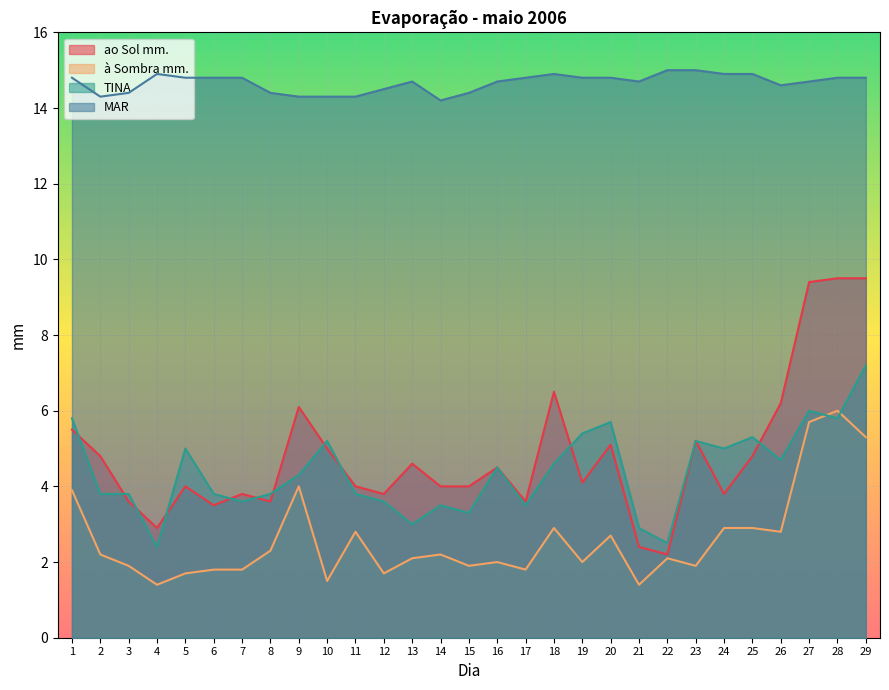

At how many categories does at least one series exceed 9?

29